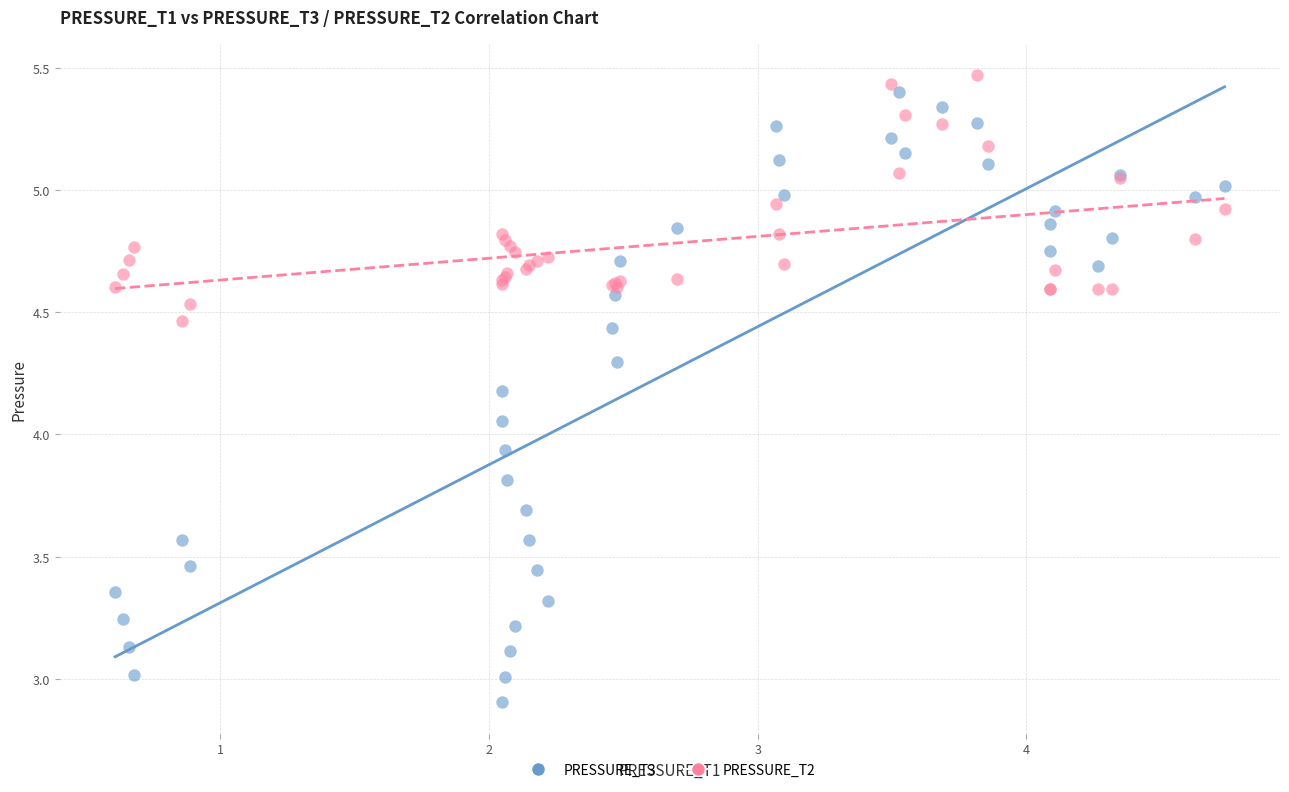

Which series contains the lowest Y value?

PRESSURE_T3